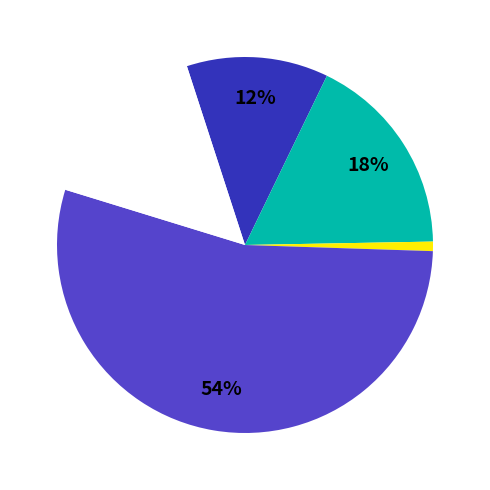

To the nearest percent, what is the average slice percentage?

20%